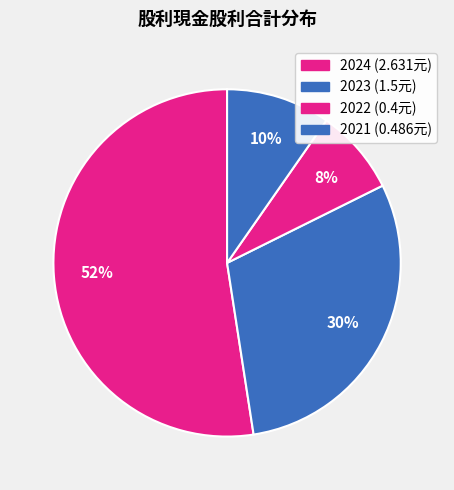

How many segments does this pie chart have?

4